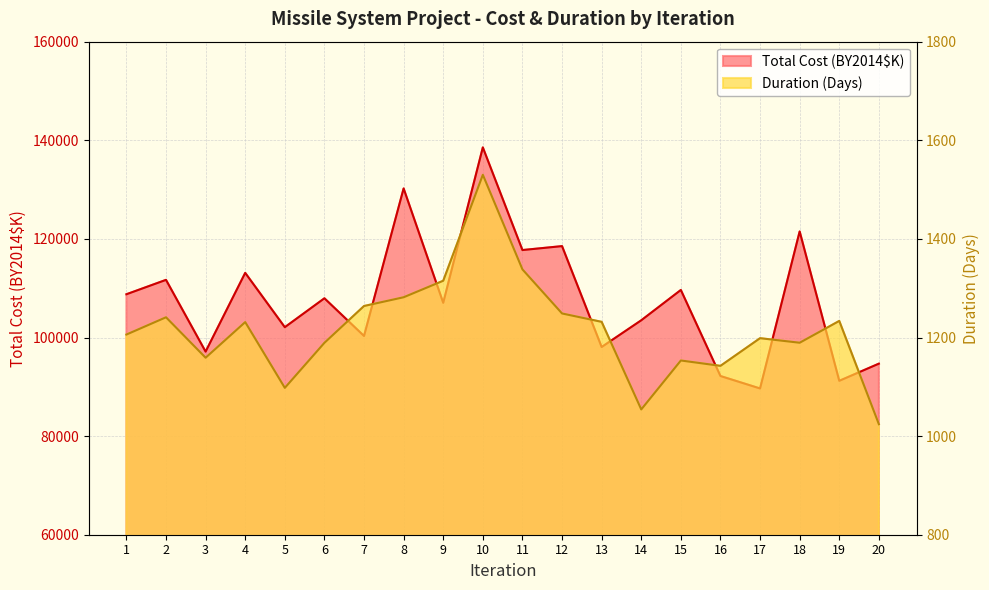

What is the value of the Total Cost (BY2014$K) point at the 2nd from the left?

111689.6